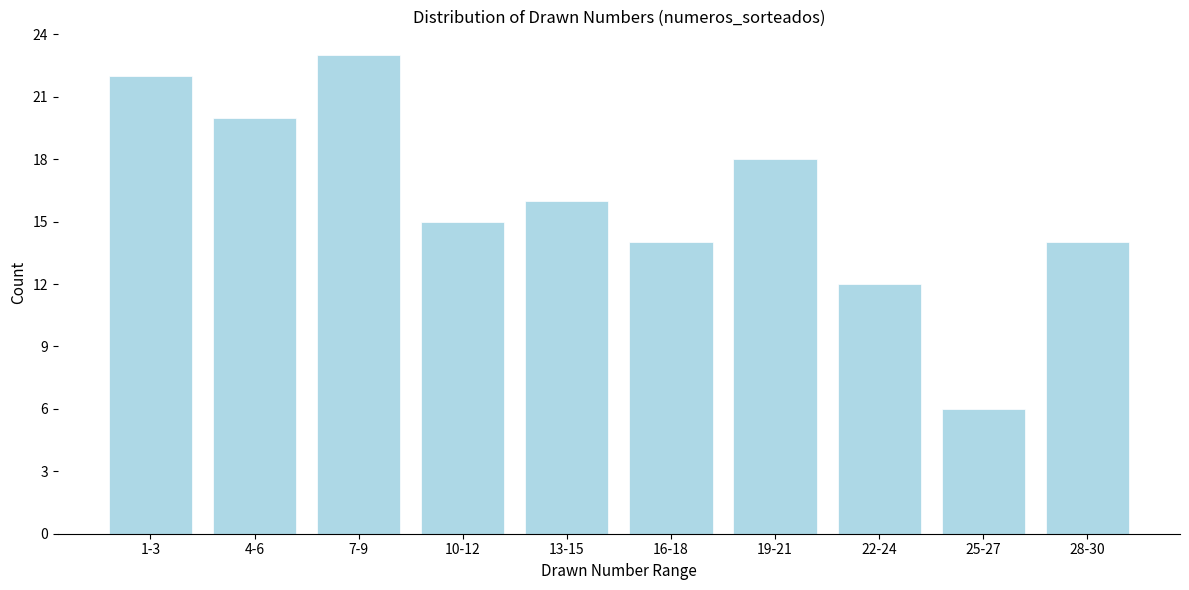

Reading right to left, extract all data points from this chart.

14	6	12	18	14	16	15	23	20	22